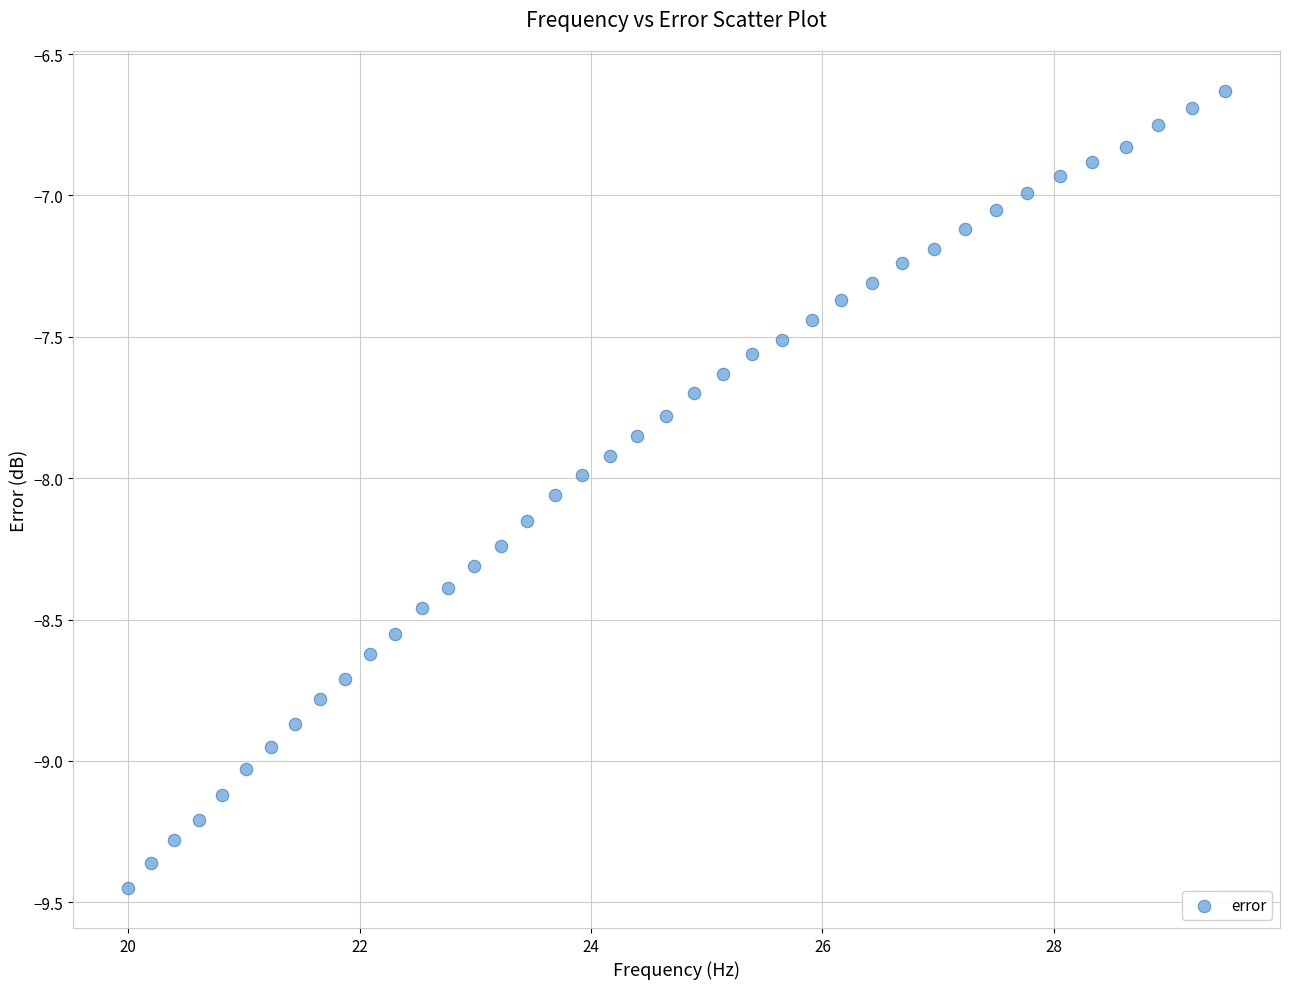

What is the range of X values (max minus min)?

9.5